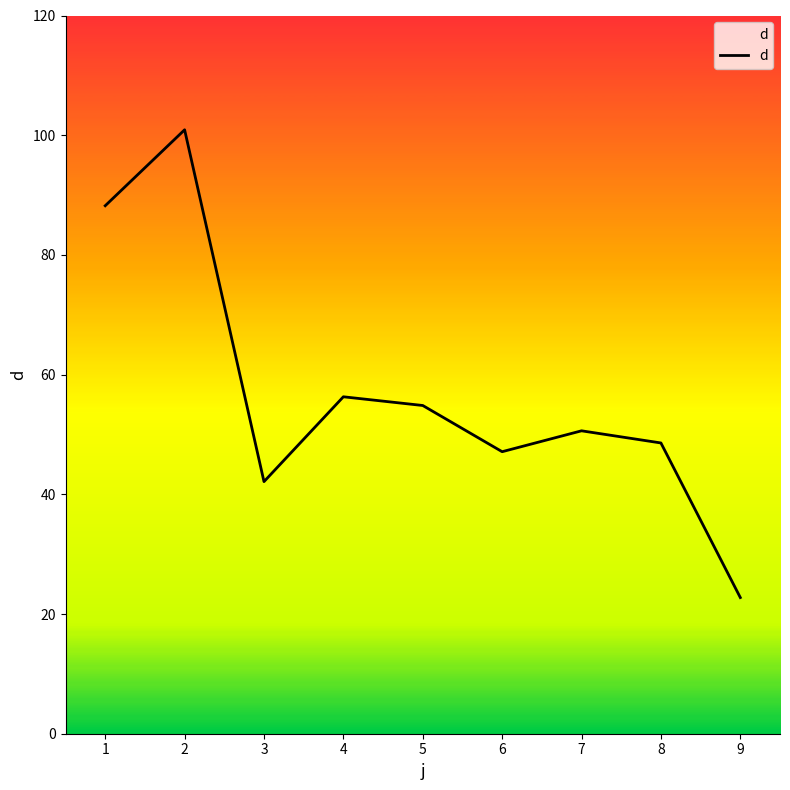

At which category does the chart reach its peak across all series?

2